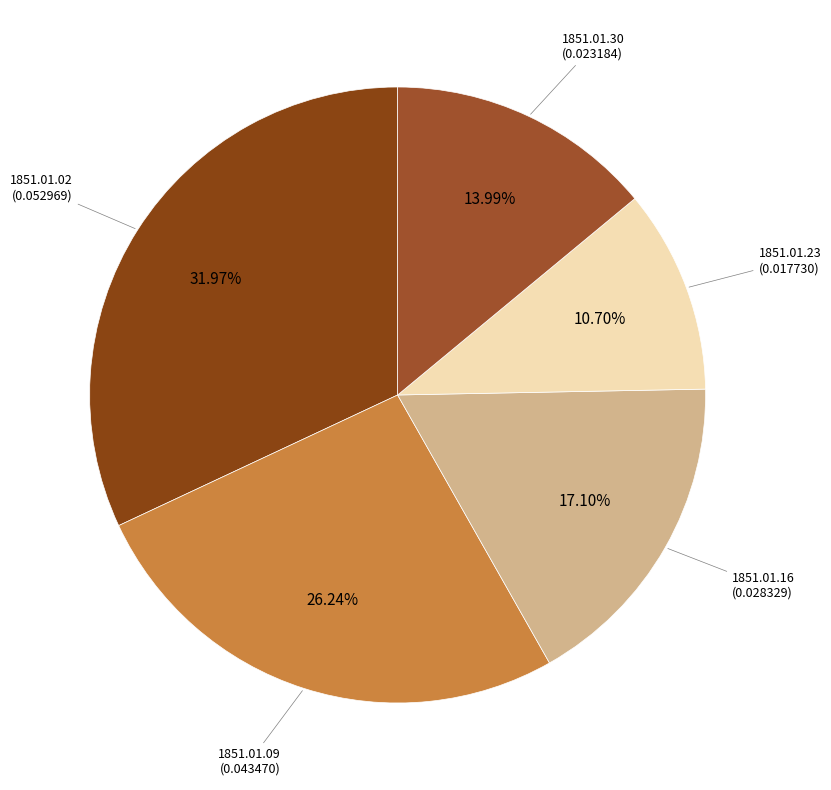

To the nearest percent, what portion does 1851.01.02 represent?

32%